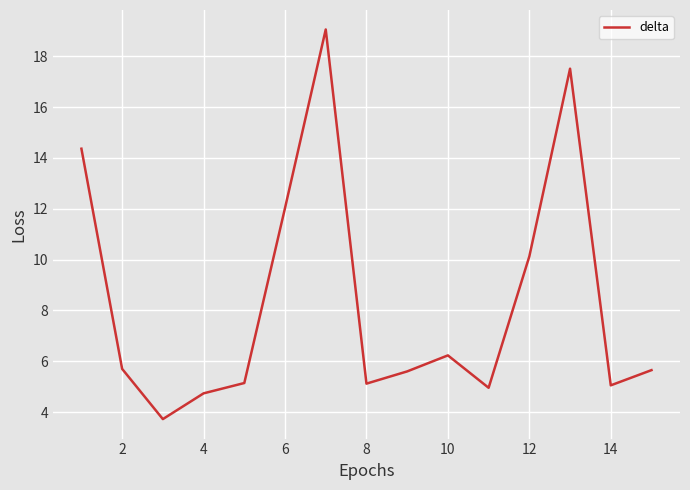

What is the minimum value shown in the chart?

3.7